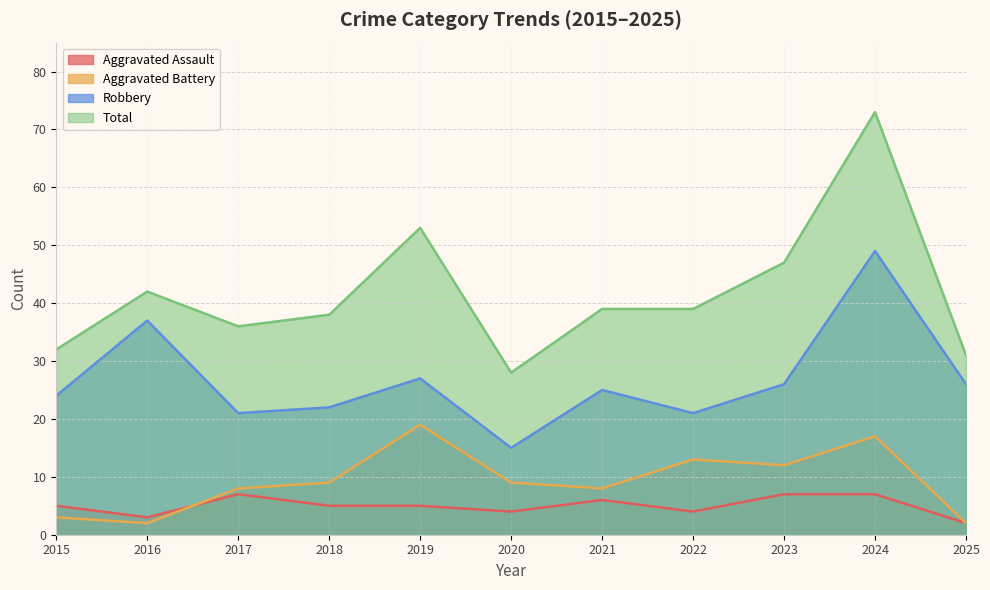

True or false: Aggravated Assault and Total intersect in this chart.

False